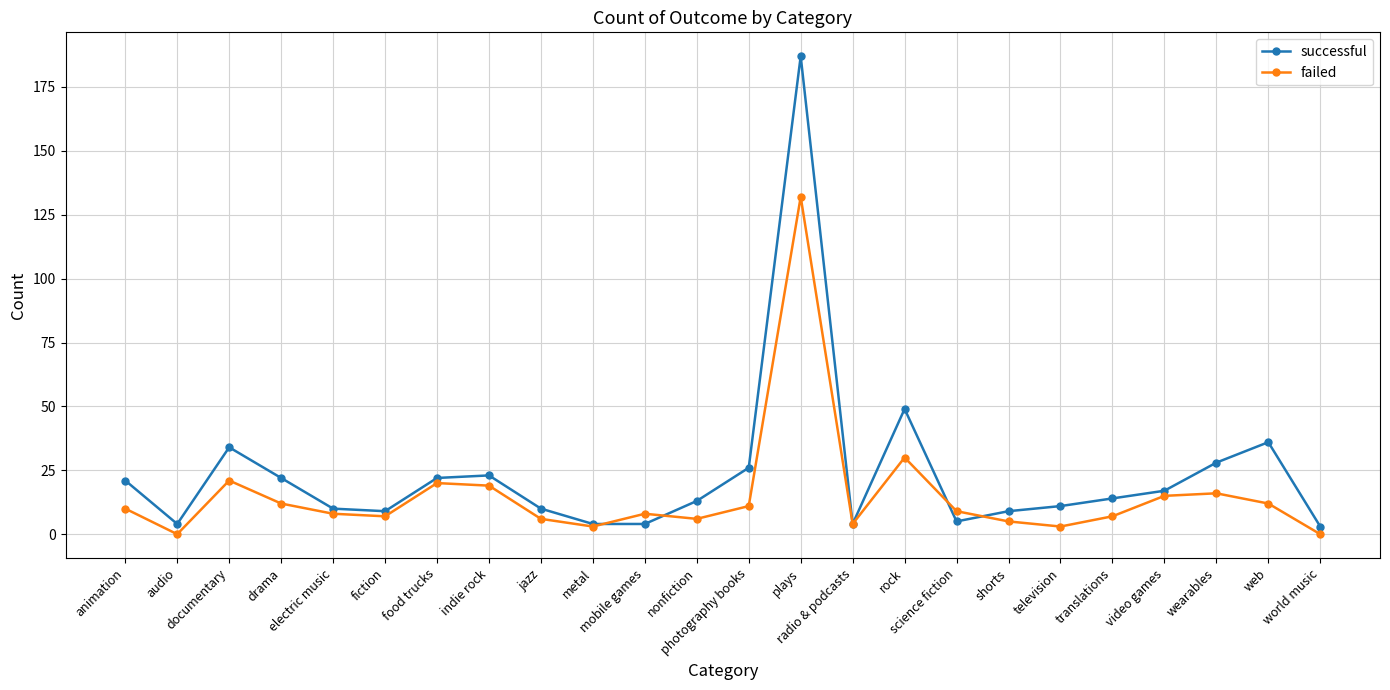

Which series has the widest spread of values?

successful